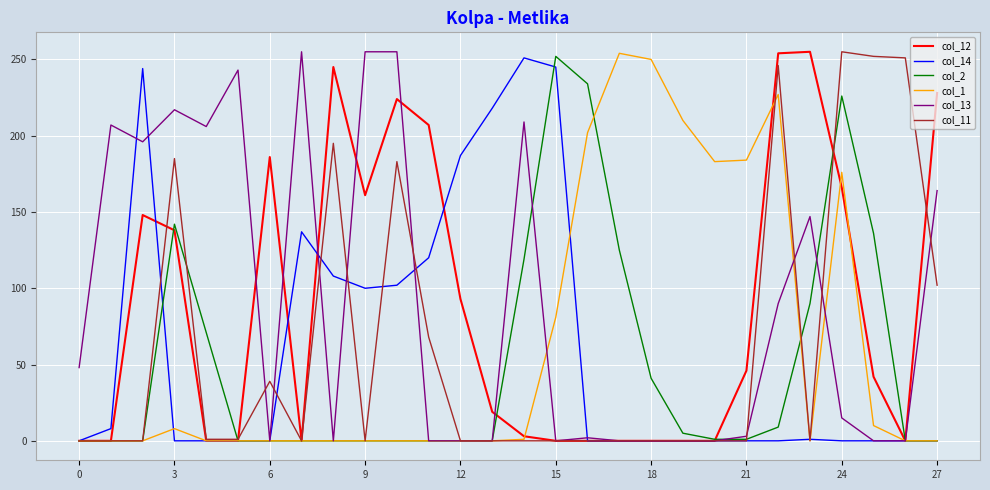

At how many categories does at least one series exceed 210?

19